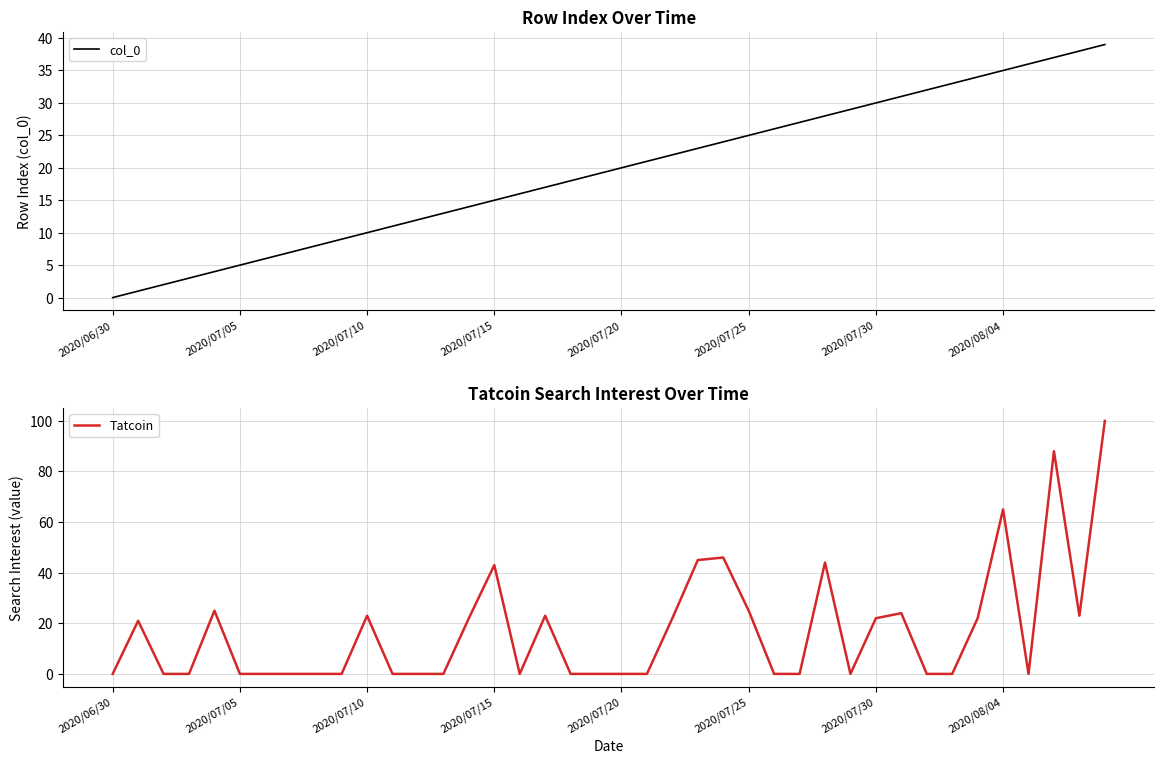

What is the value of the col_0 point at the 39th from the left?

38